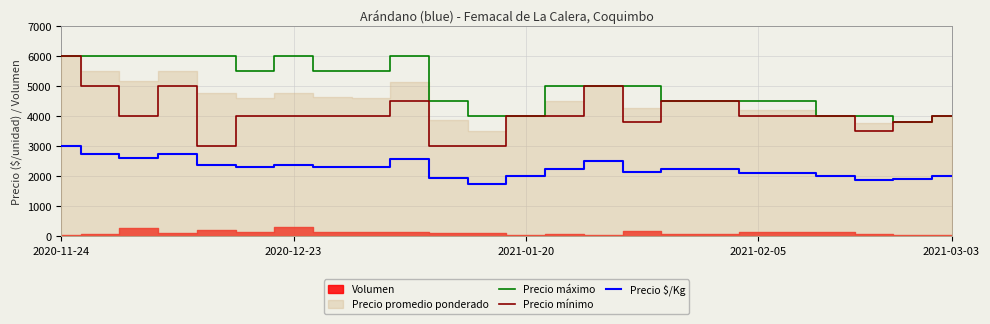

The Precio mínimo series shows 5501 at 7. True or false?

False